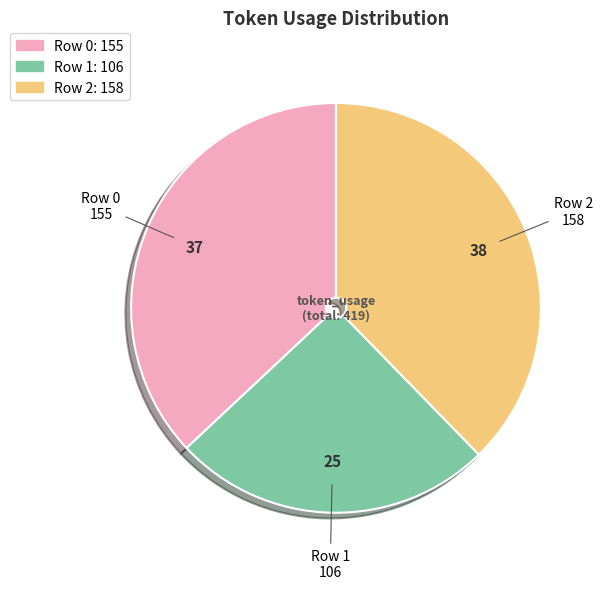

Which slice is the largest?

Row 2